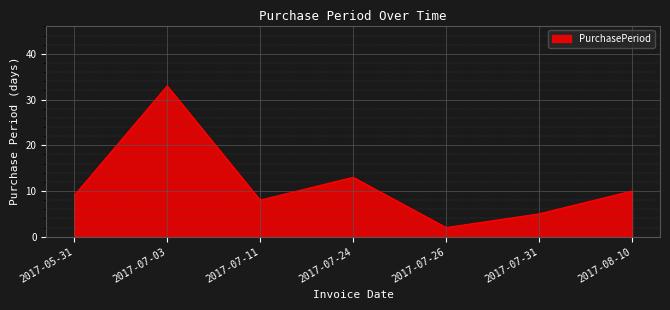

List the labels in order of value, smallest first.

2017-07-26, 2017-07-31, 2017-07-11, 2017-05-31, 2017-08-10, 2017-07-24, 2017-07-03